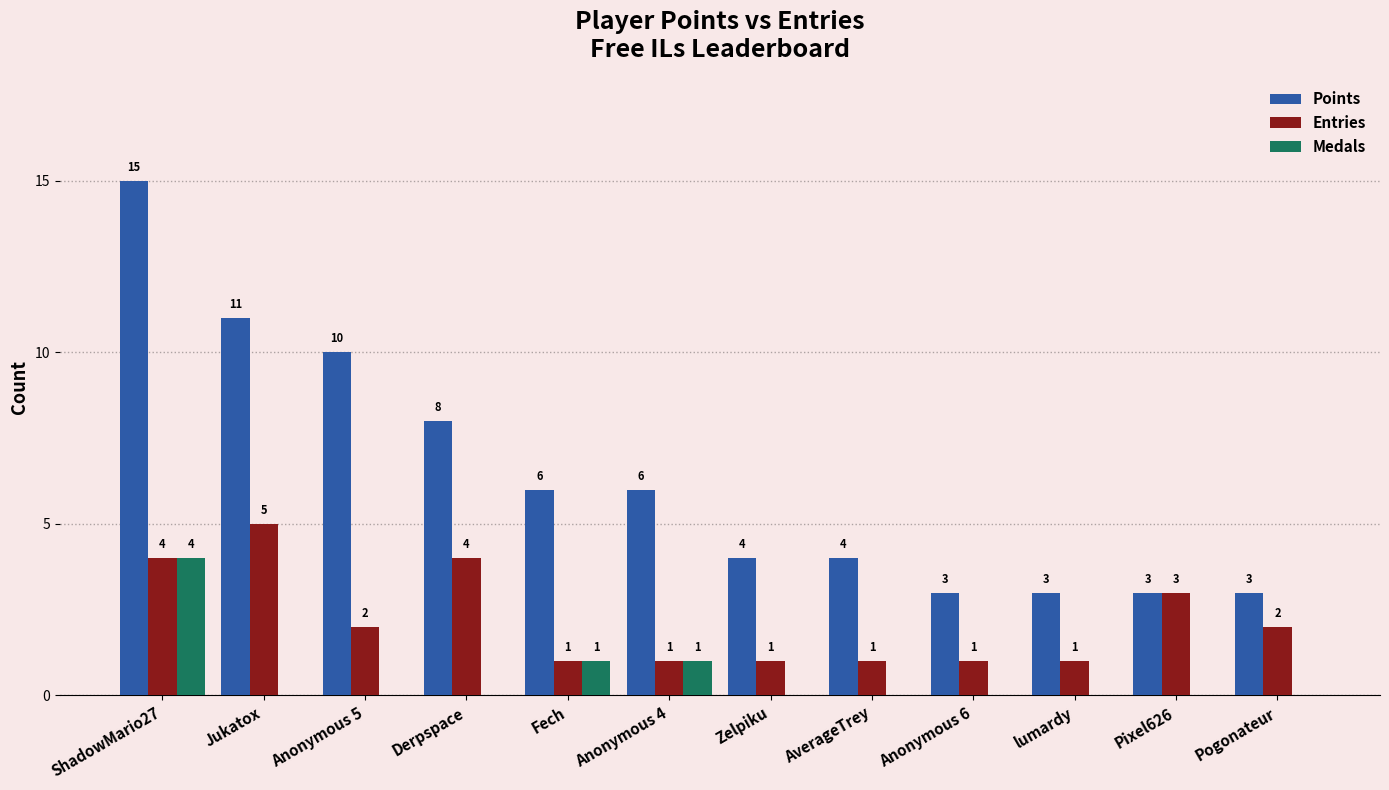

How many data points does each series have?

12